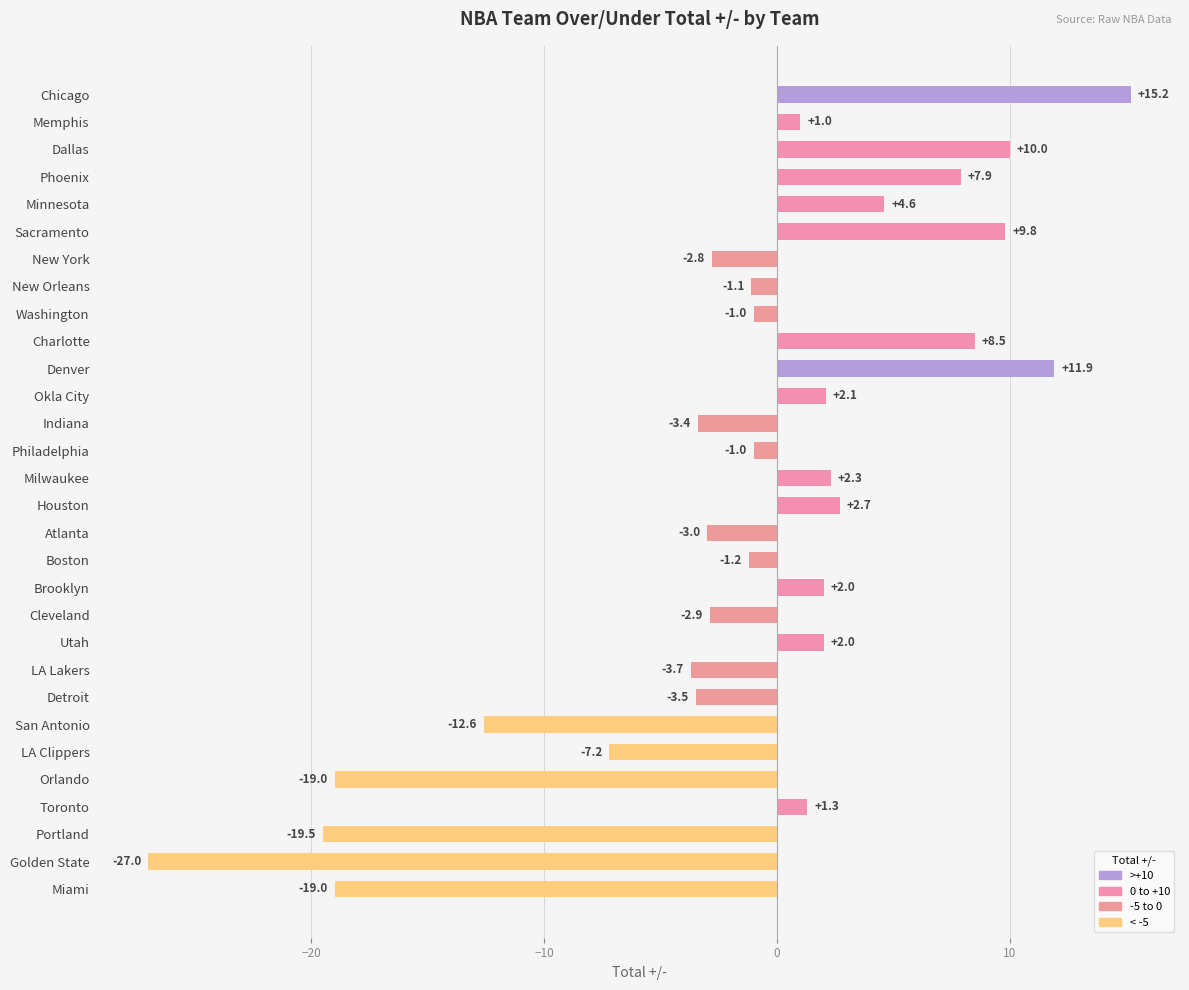

What is the smallest value displayed?

-27.0